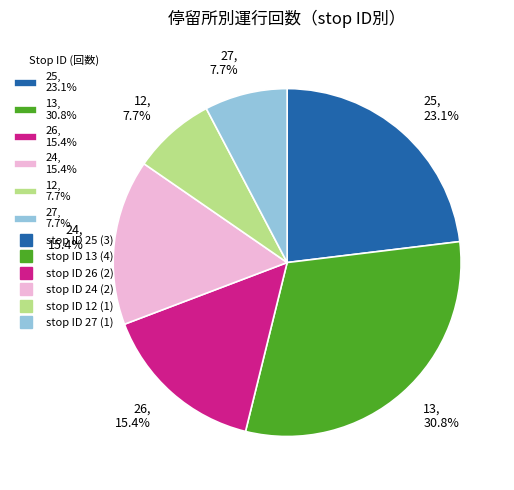

Is 27, 7.7% the majority of the pie?

No